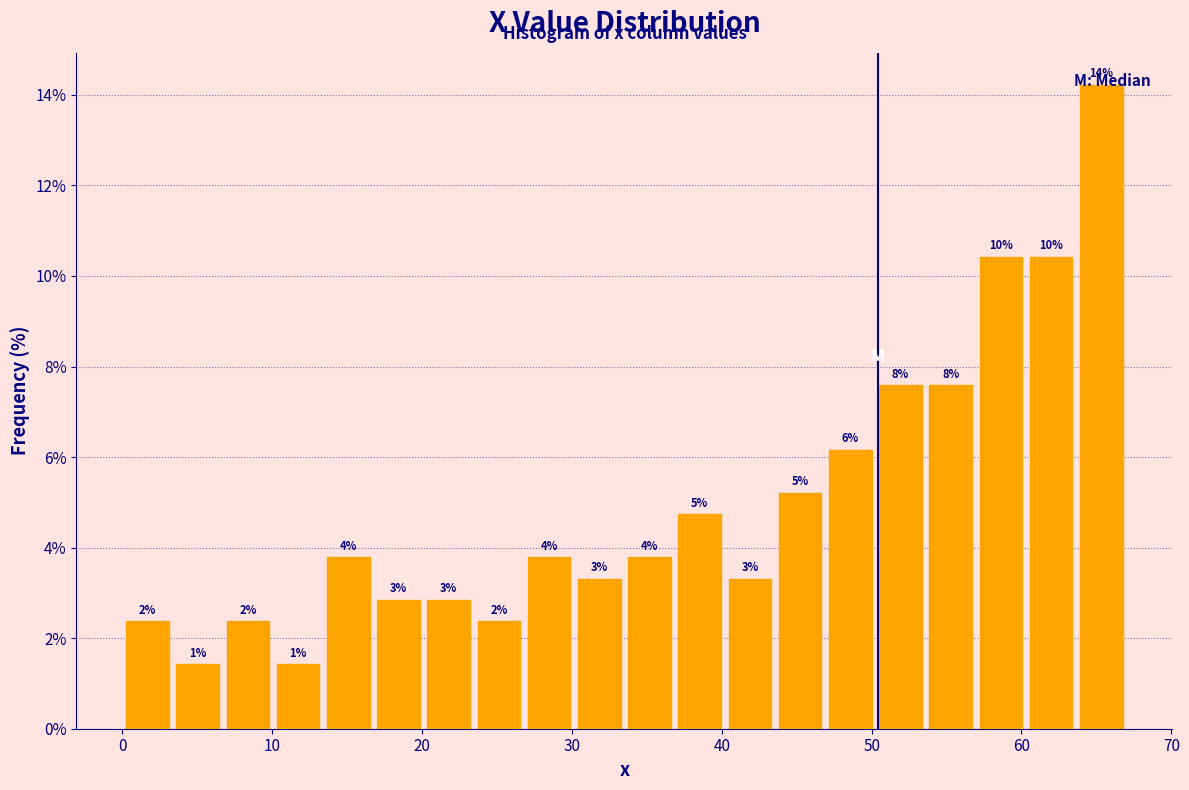

Read against the x-axis, roughly where is the centre of the tallest bar?

65